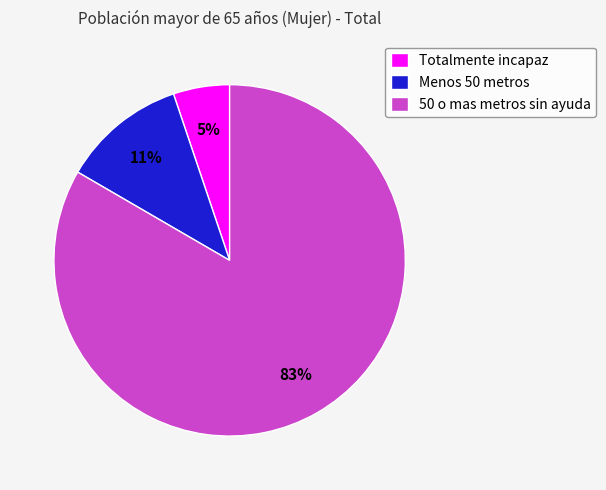

To the nearest percent, what percentage of the pie is Menos 50 metros?

11%